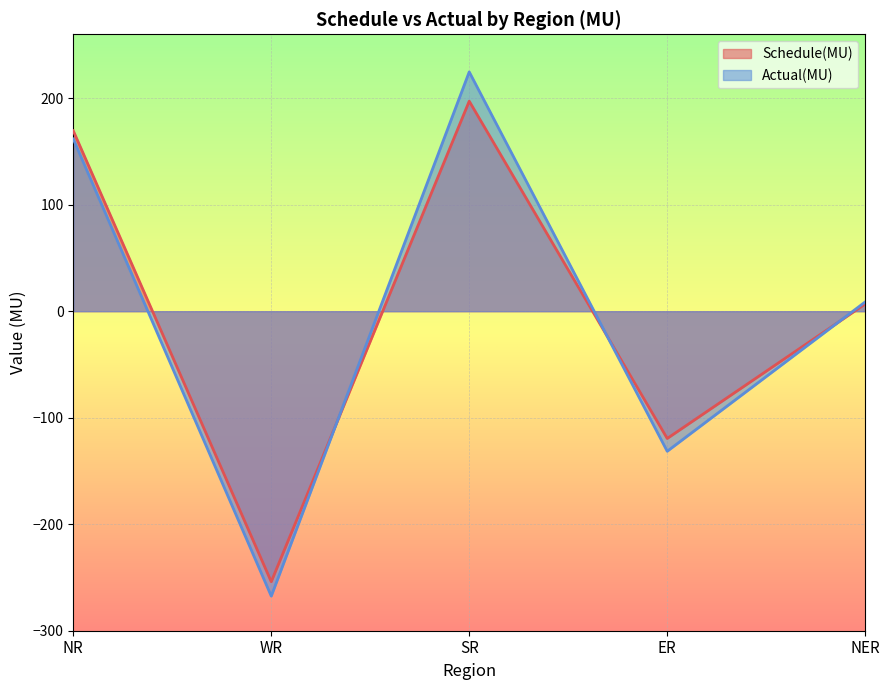

List the series in order of their overall mean, highest first.

Schedule(MU), Actual(MU)